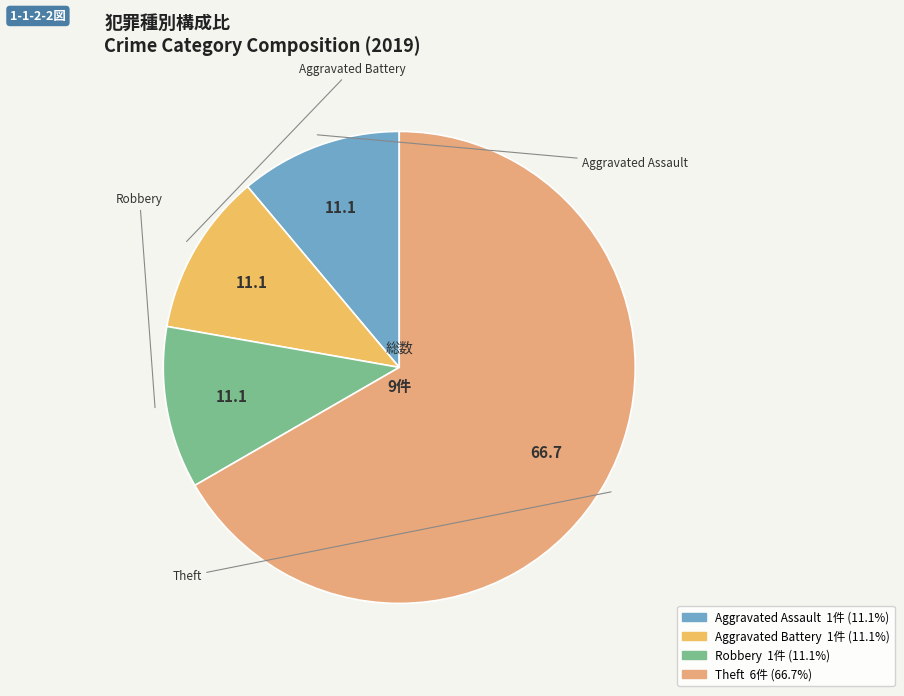

How many slices are in this pie chart?

4